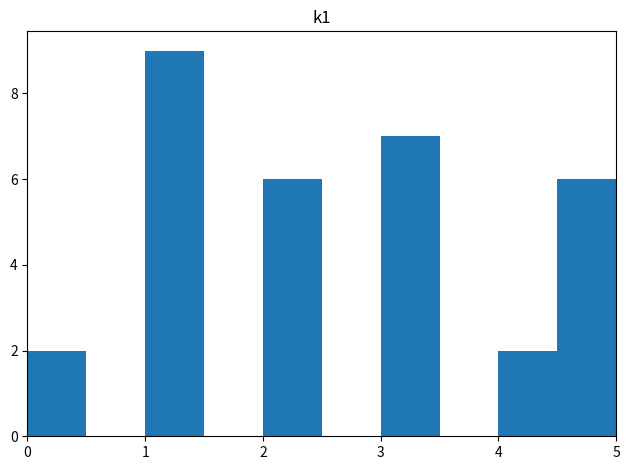

Reading left to right, transcribe this chart: for each bar, give the range it covers on the x-axis and its height. The values are not printed on the chart, so give them approximately, as read against the axis.

0.0 to 0.5: 2
0.5 to 1.0: 0
1.0 to 1.5: 9
1.5 to 2.0: 0
2.0 to 2.5: 6
2.5 to 3.0: 0
3.0 to 3.5: 7
3.5 to 4.0: 0
4.0 to 4.5: 2
4.5 to 5.0: 6